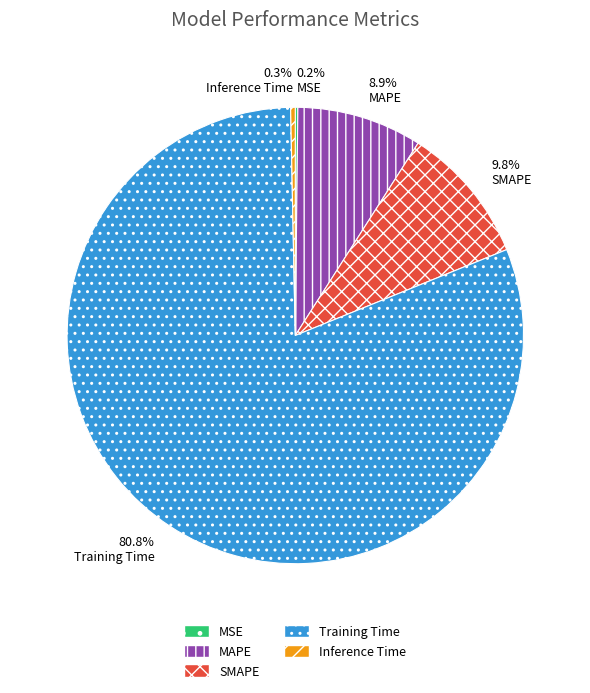

To the nearest percent, what percentage of the pie is Training Time?

81%